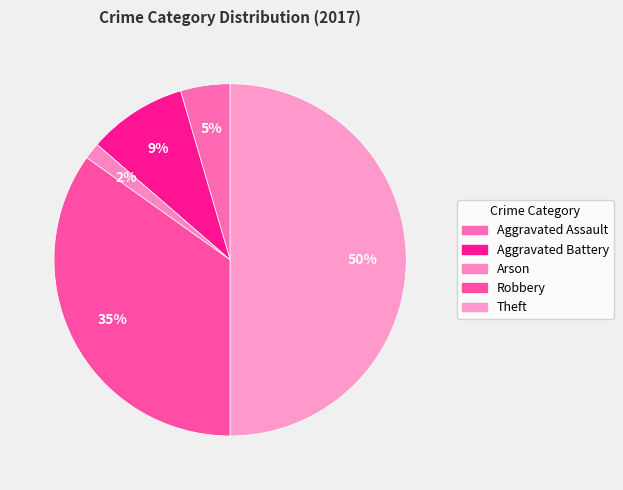

The Aggravated Assault slice represents 17% of the pie. True or false?

False